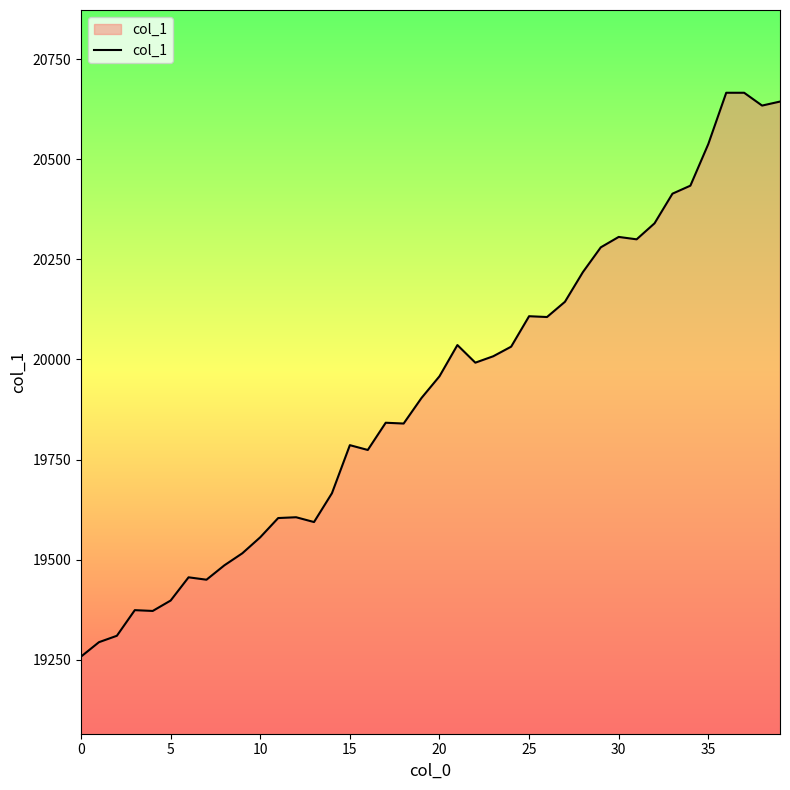

Does the chart display data point markers on the line(s)?

No